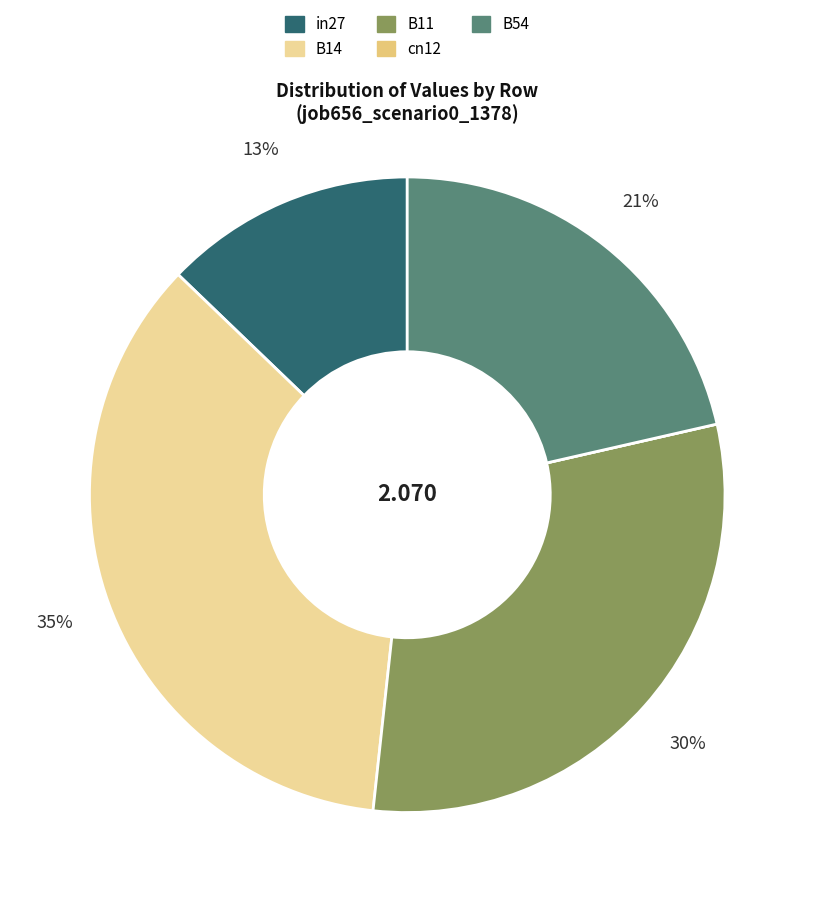

True or false: B11 accounts for 30% of the total.

True